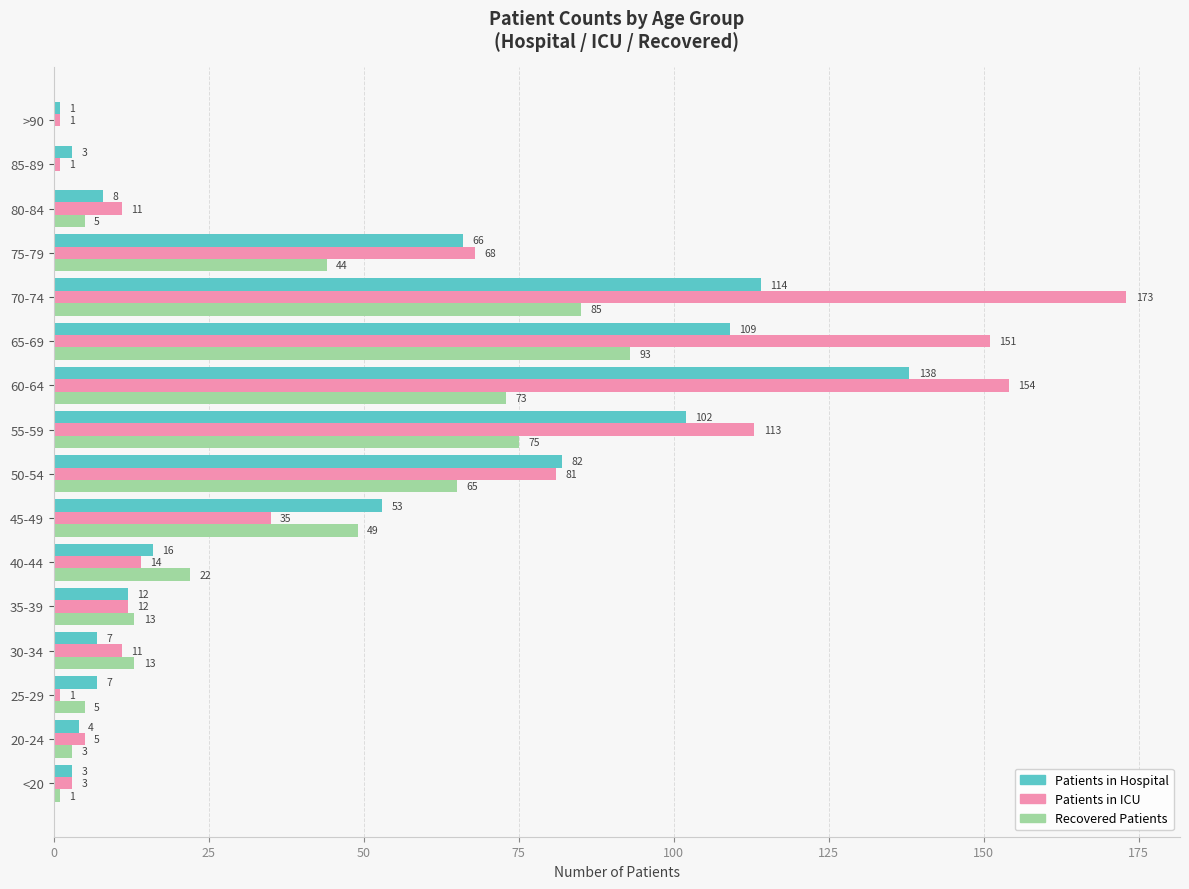

What is the greatest value displayed?

173